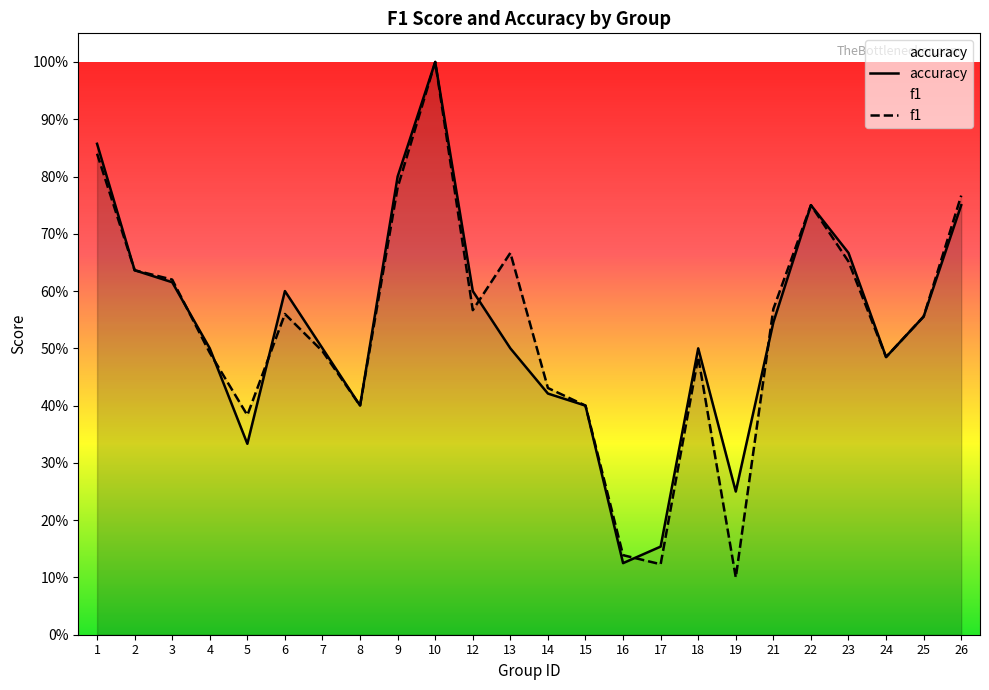

How many times do accuracy and f1 cross each other?

6